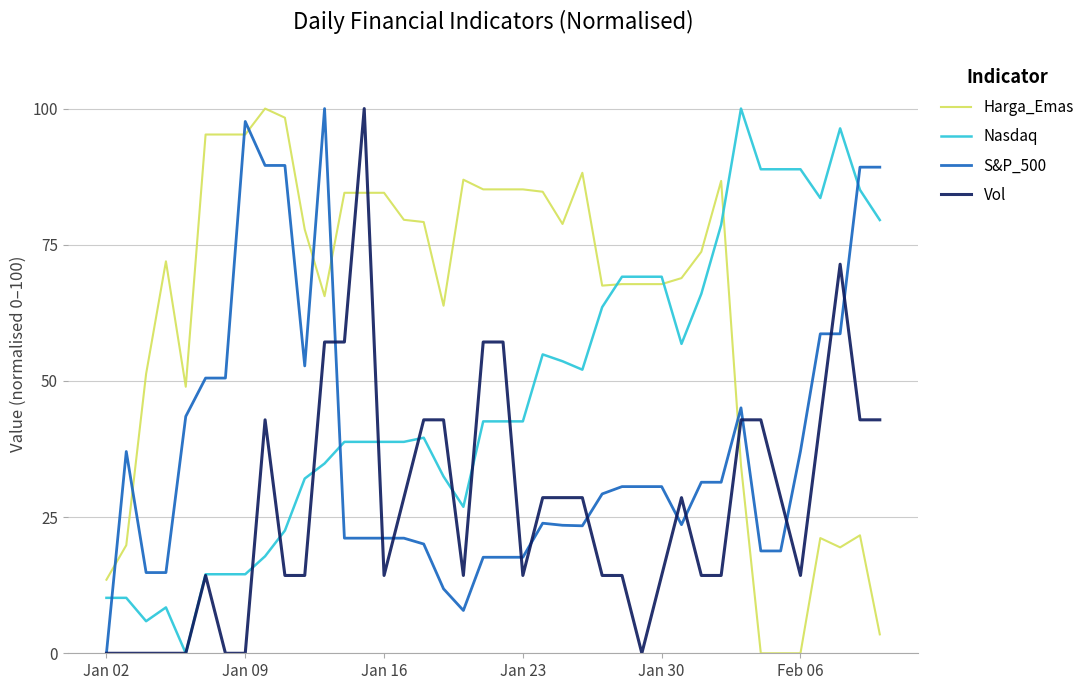

True or false: Harga_Emas and S&P_500 intersect in this chart.

True